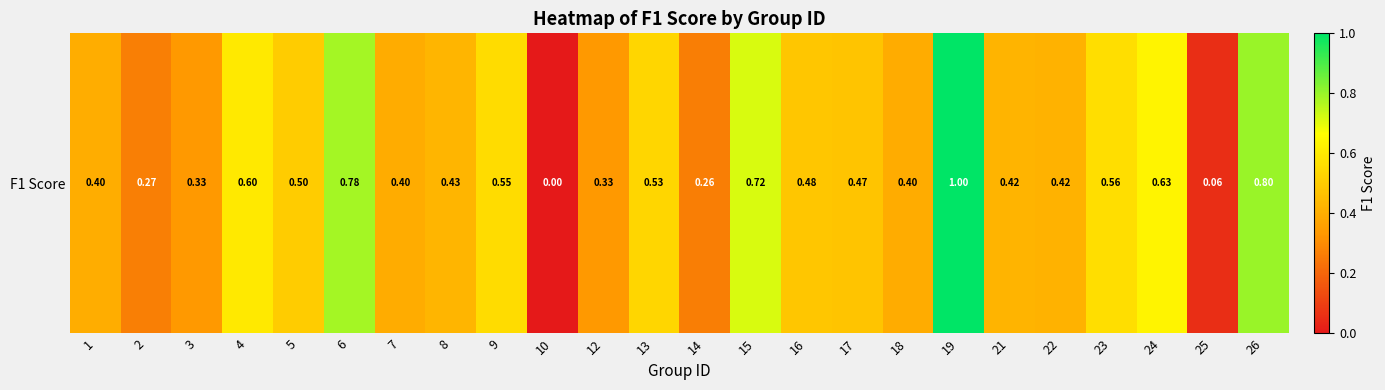

How many categories are shown in the chart?

24